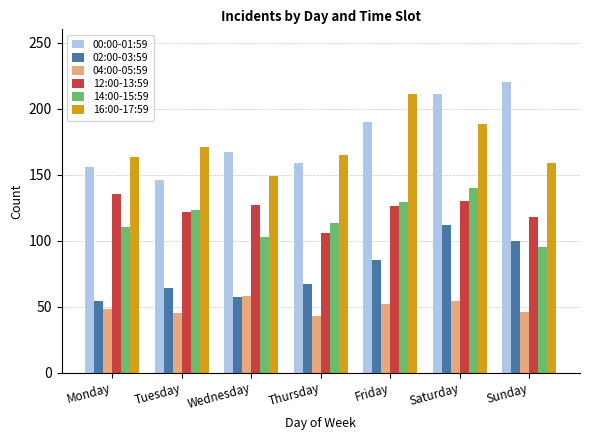

Is it true that 04:00-05:59 equals 14 at Saturday?

False